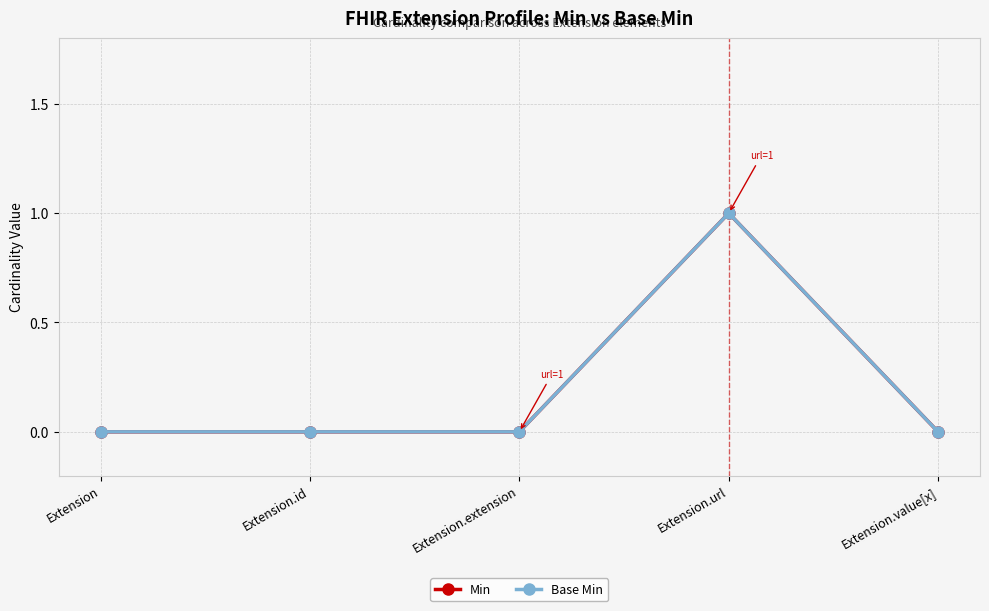

Which series has the largest total across all categories?

Min